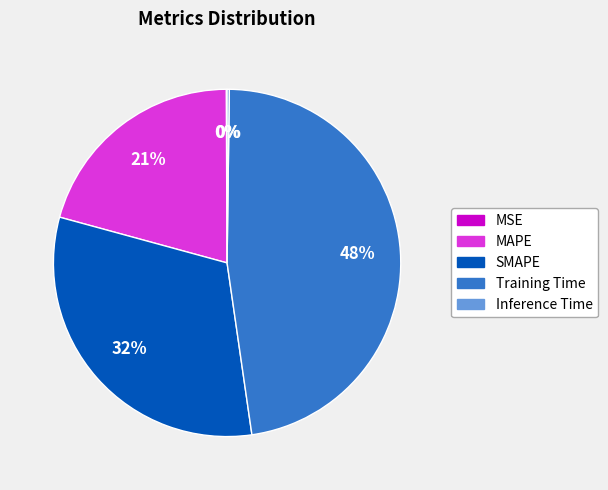

To the nearest percent, what is the average slice percentage?

20%